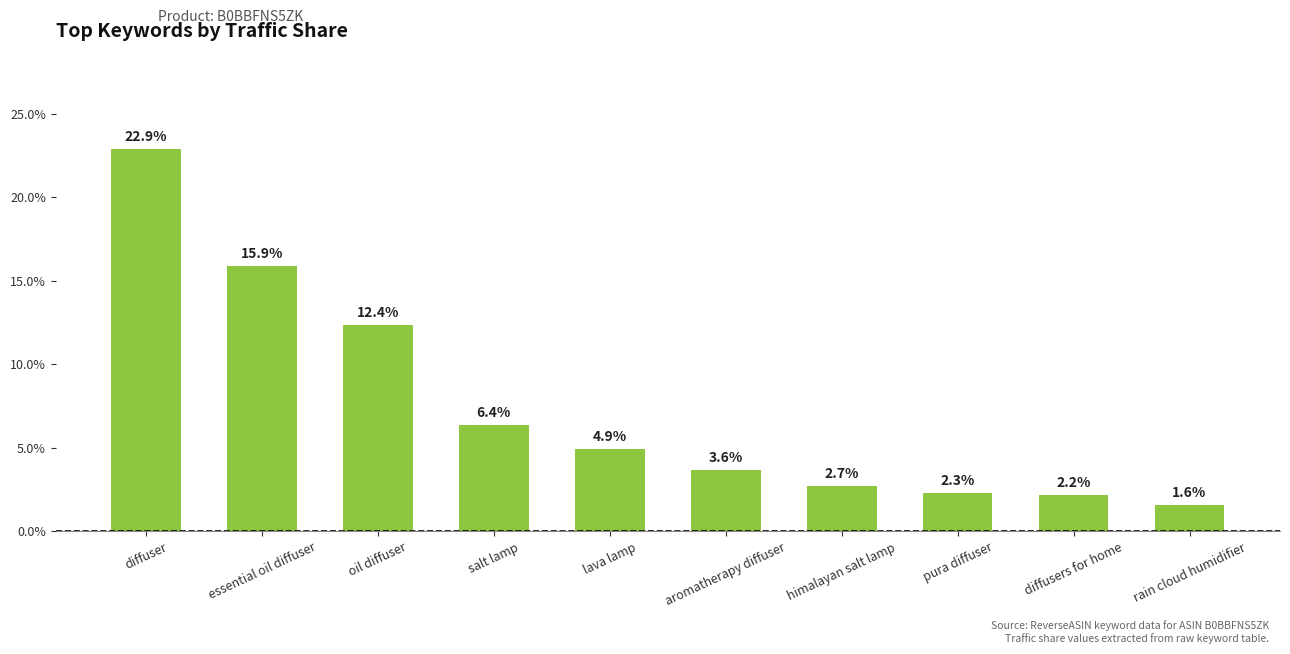

Which has a higher value, aromatherapy diffuser or oil diffuser?

oil diffuser